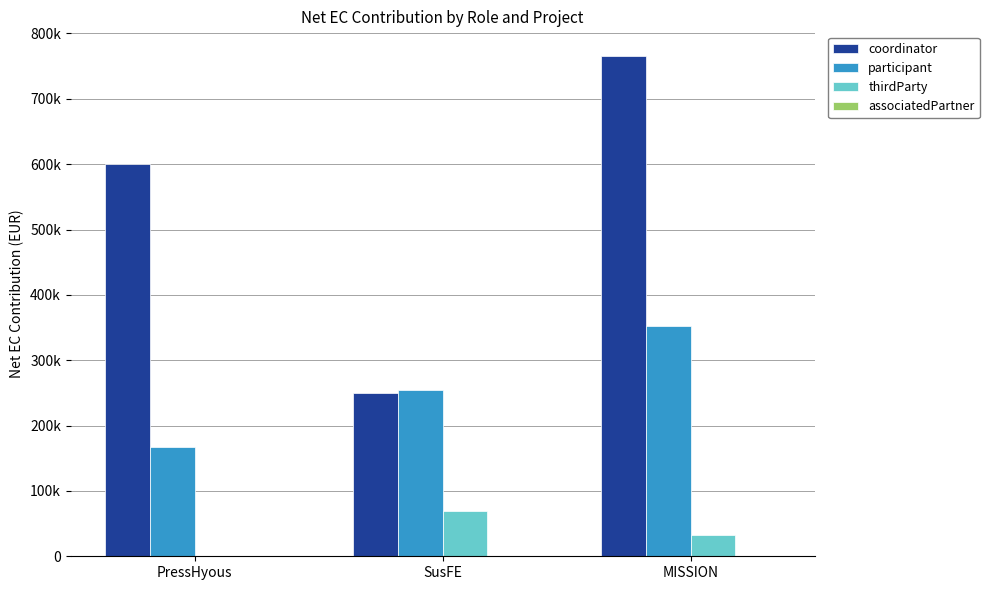

Does the chart contain stacked bars?

No